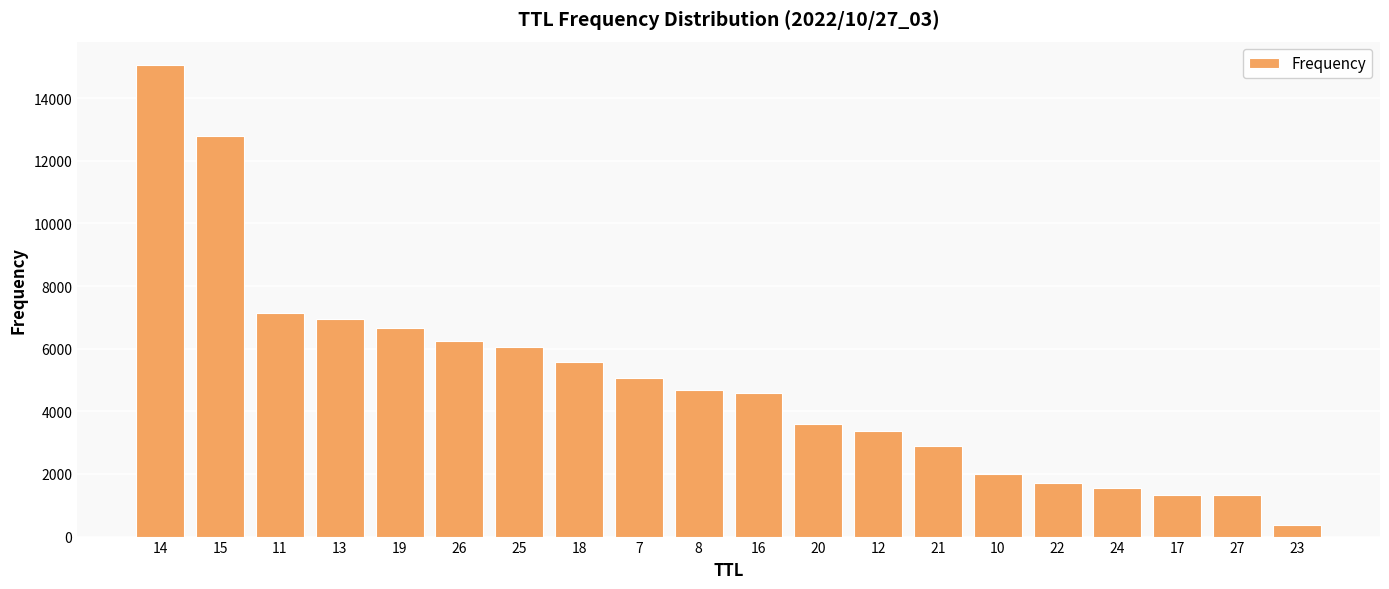

What position from the left is 22?

16